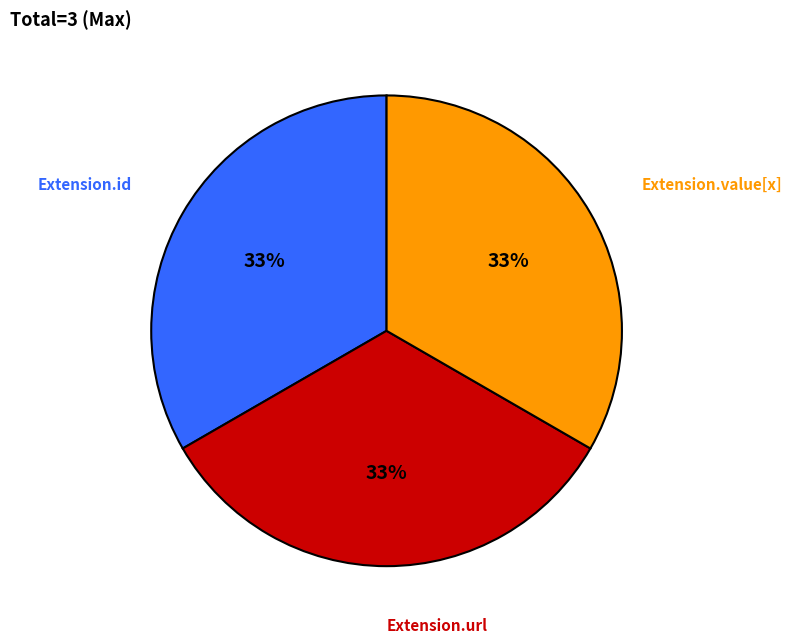

Is there a majority slice in this chart?

No